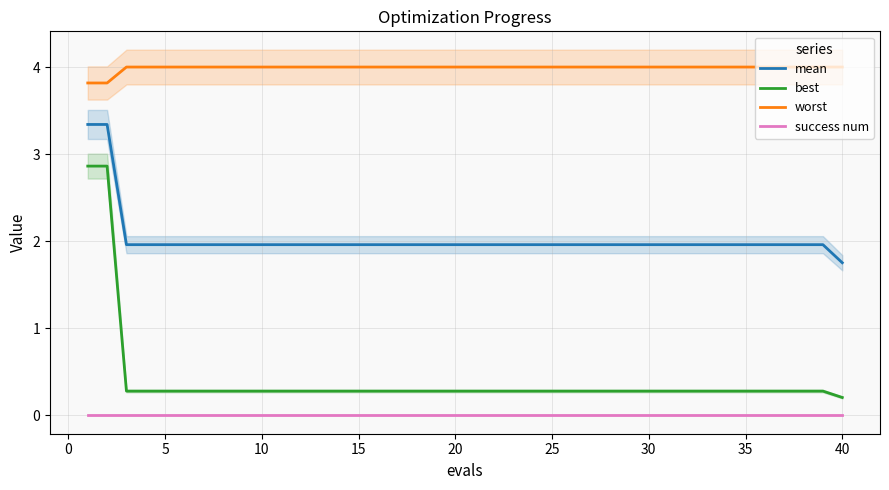

True or false: success num and worst cross at least once.

False